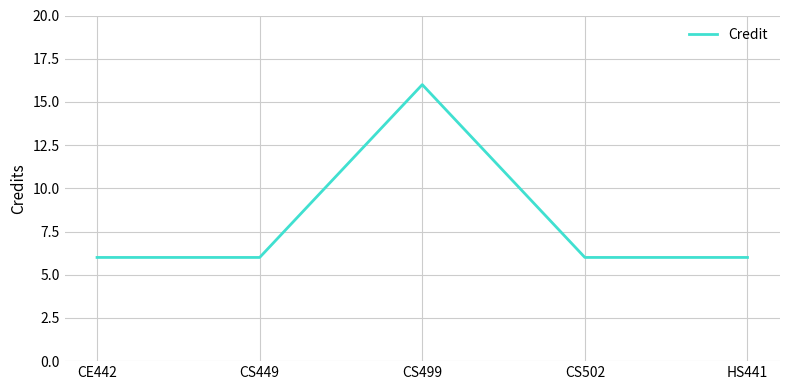

Reading left to right, what are all the values shown in this chart?

CE442=6	CS449=6	CS499=16	CS502=6	HS441=6